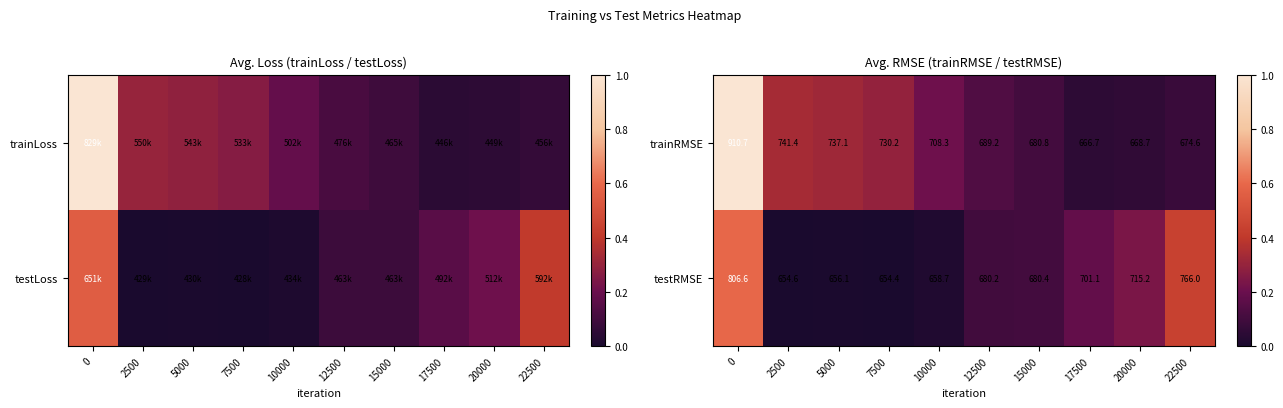

Reading left to right, extract all data points from this chart.

trainRMSE: 0=910.7	2500=741.4	5000=737.1	7500=730.2	10000=708.3	12500=689.2	15000=680.8	17500=666.7	20000=668.7	22500=674.6
testRMSE: 0=806.6	2500=654.6	5000=656.1	7500=654.4	10000=658.7	12500=680.2	15000=680.4	17500=701.1	20000=715.2	22500=766.0